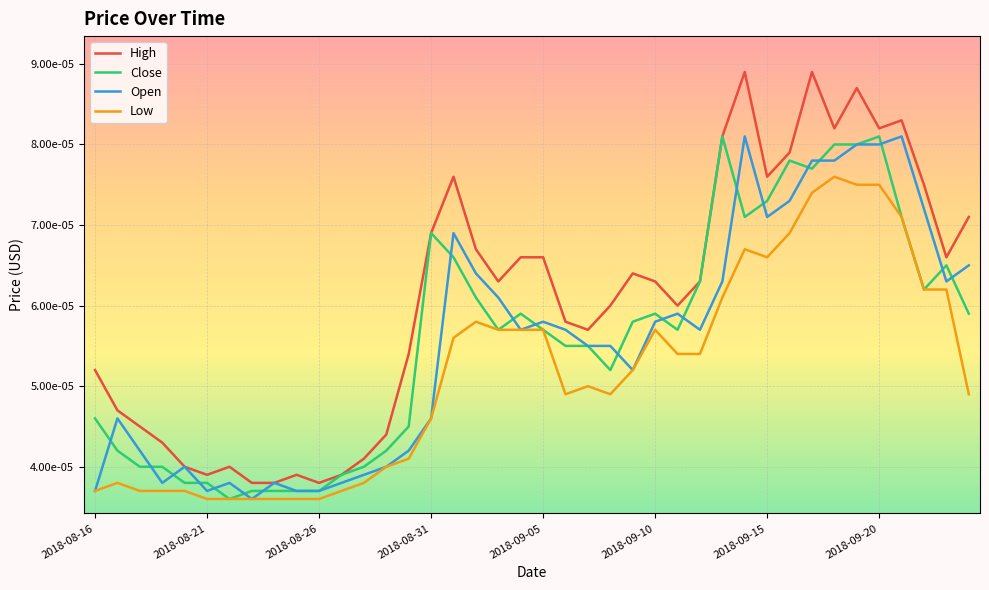

Which series has the widest spread of values?

High